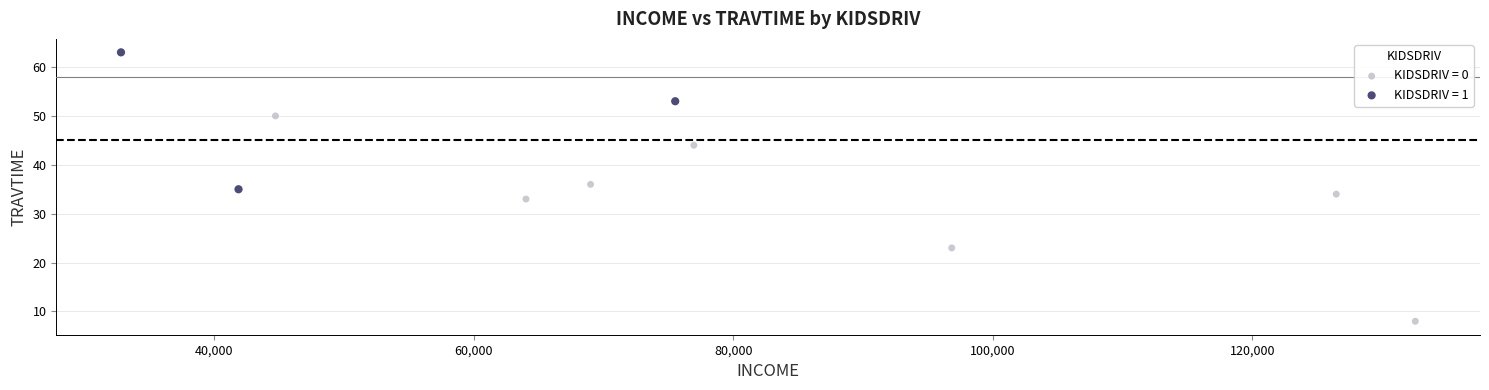

Which series has the widest spread of Y values?

KIDSDRIV = 0